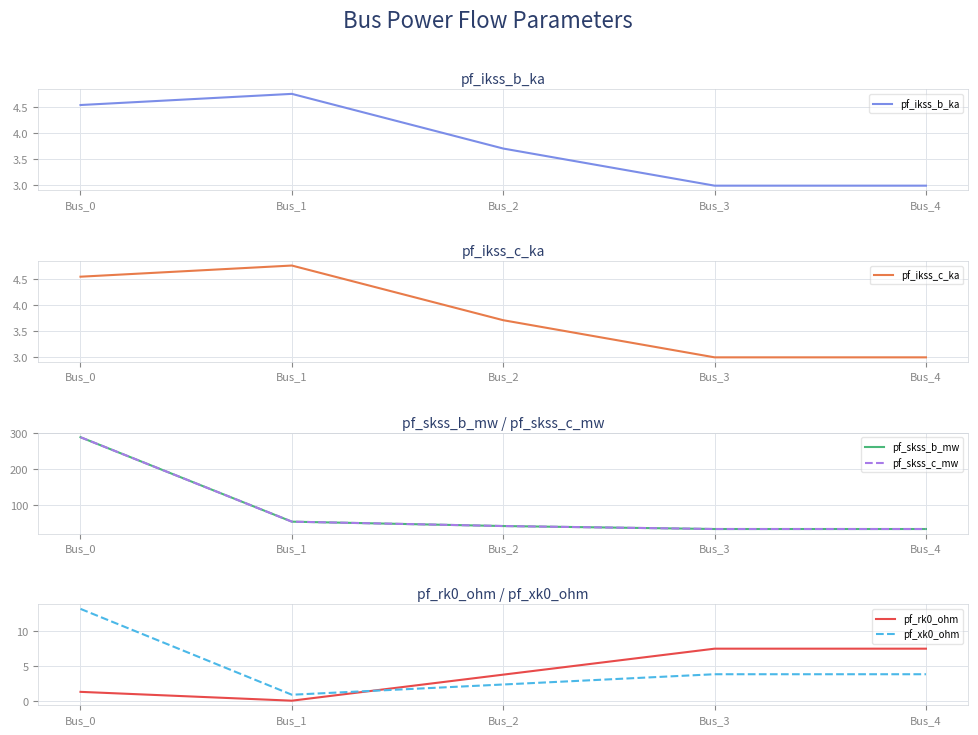

How many values in the pf_xk0_ohm series are below 3?

2